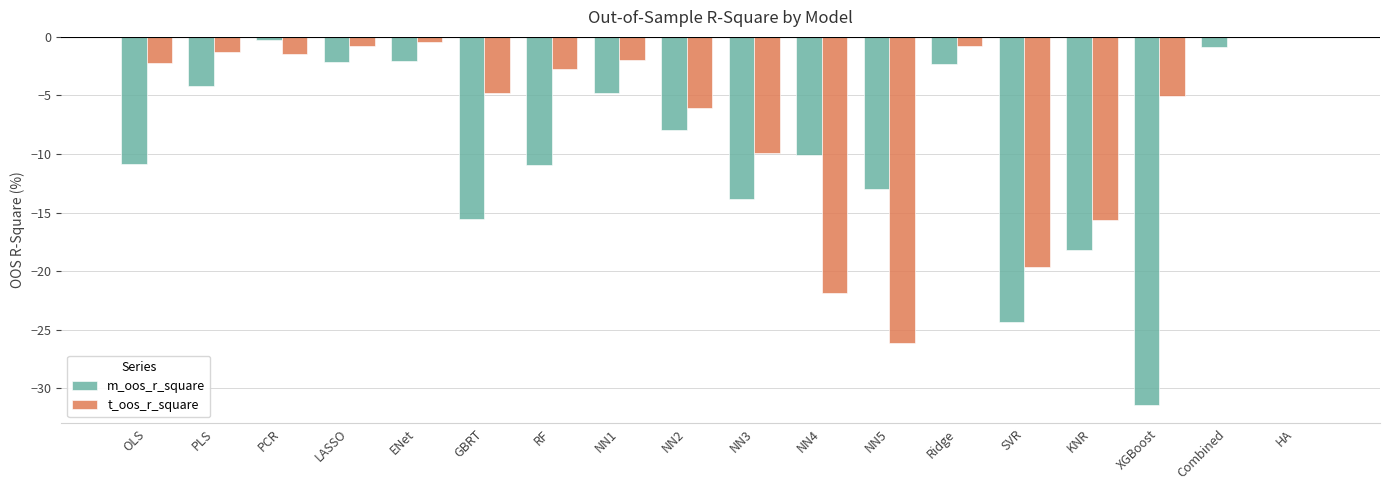

At which category is the sum across all series the highest?

HA